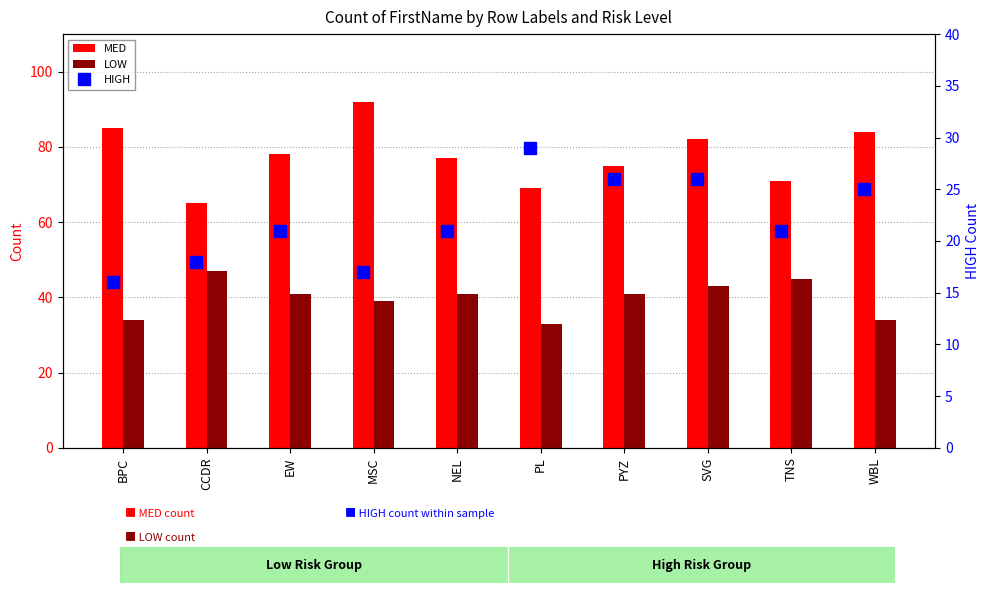

What are all the series names shown in the legend?

MED, LOW, HIGH